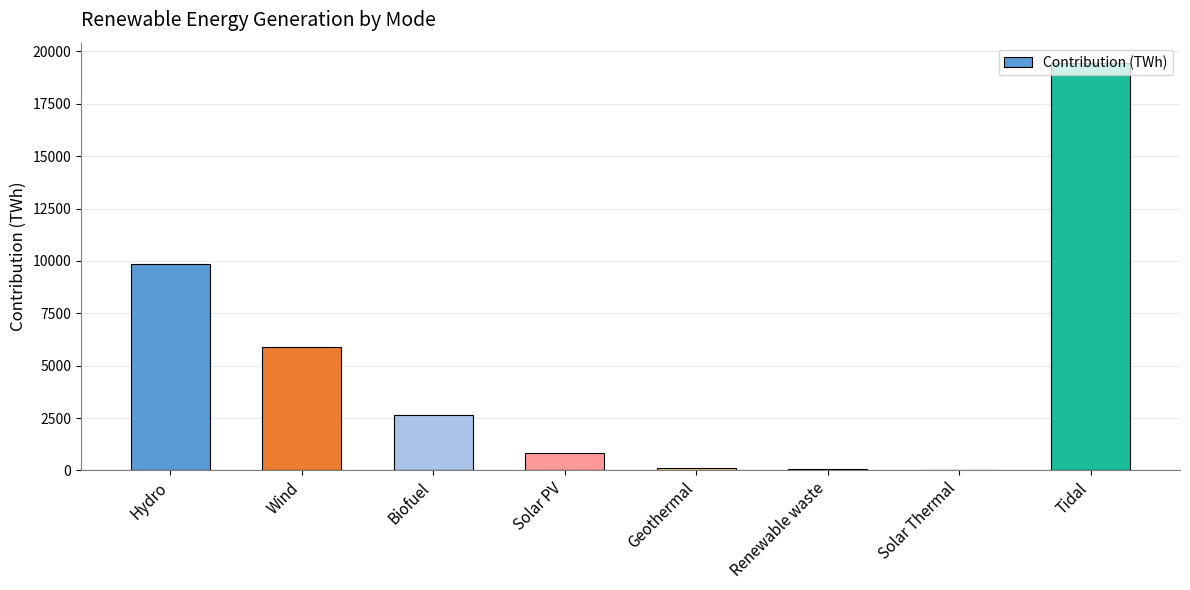

What is the approximate value at Wind?

5882.8